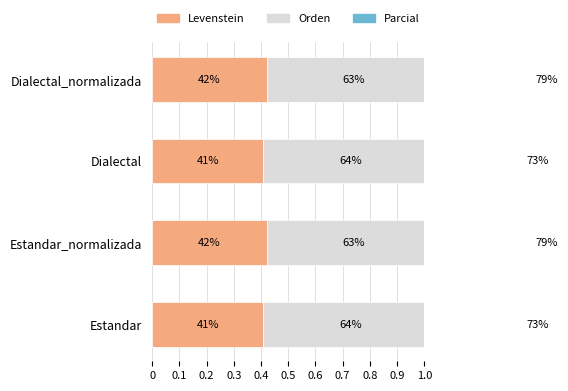

How many bars are there in total?

12